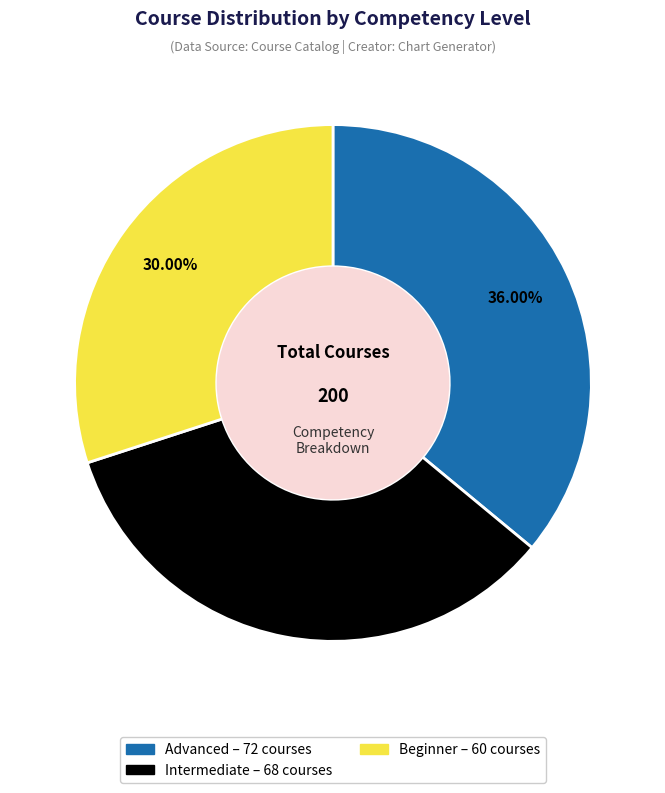

Does any single category account for the majority?

No